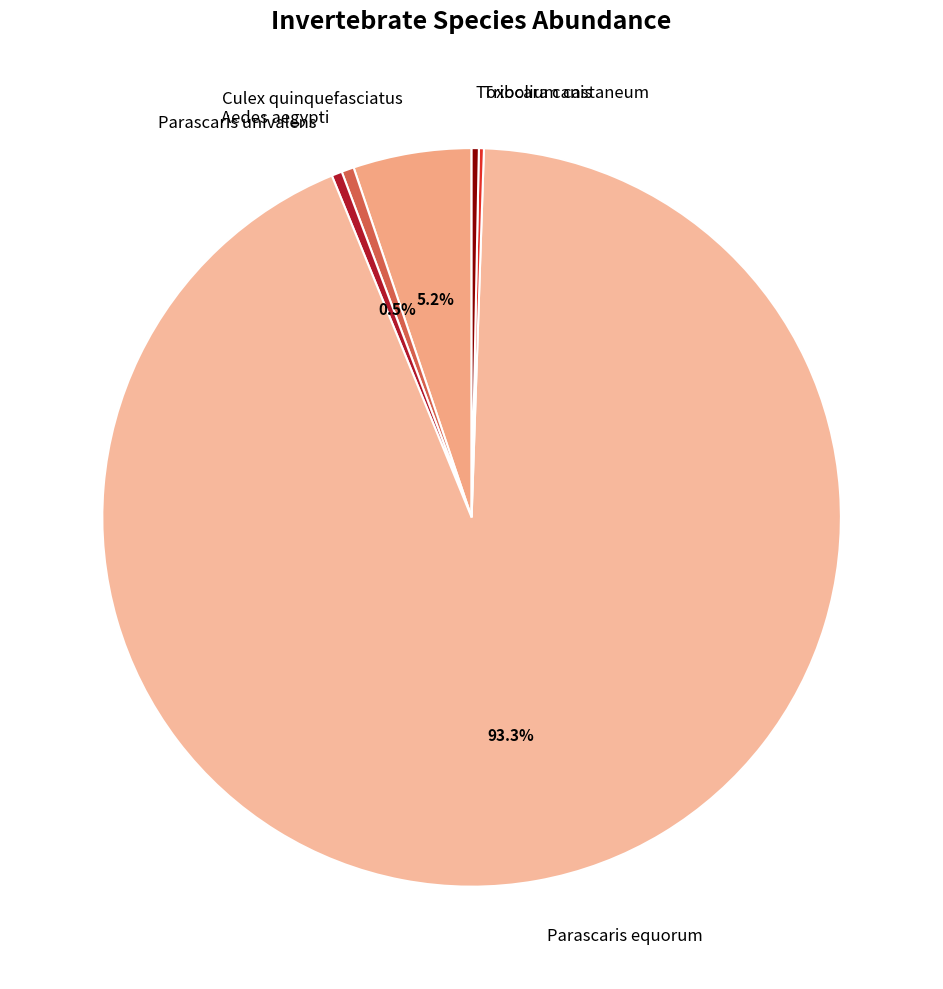

To the nearest percent, what is the difference between the largest and smallest slice percentages?

93%